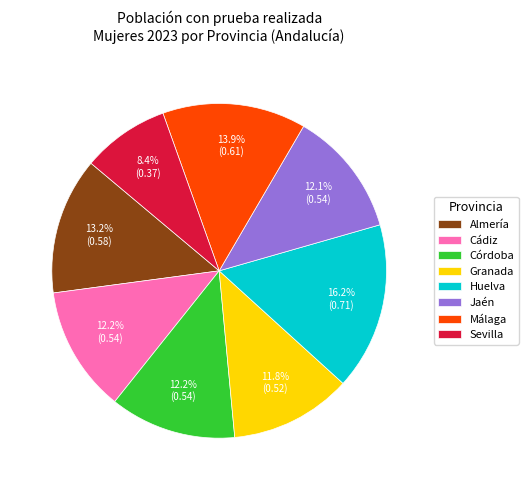

To the nearest percent, what portion does Granada represent?

12%